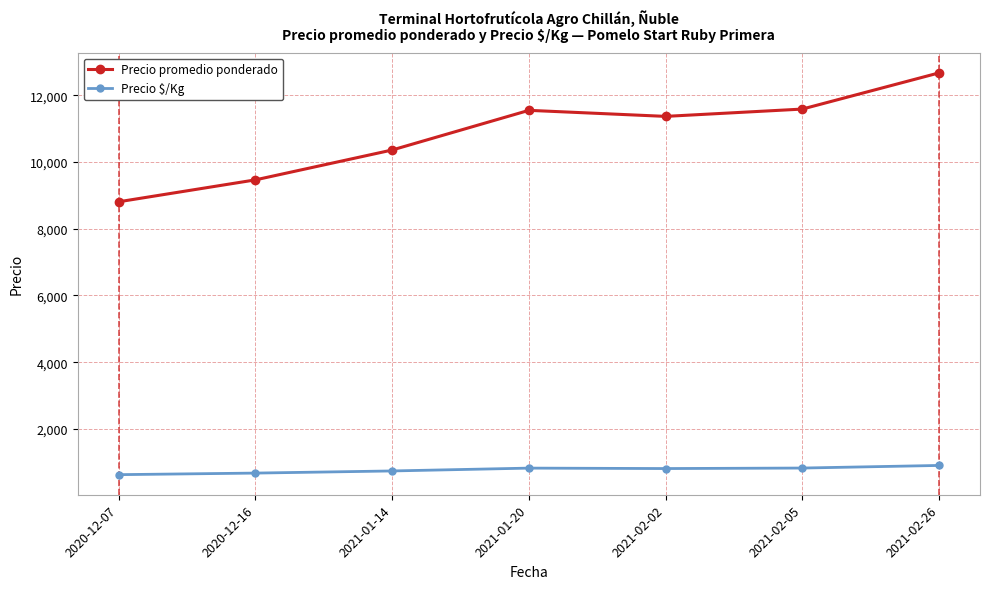

What is the highest value of the Precio promedio ponderado series?

12667